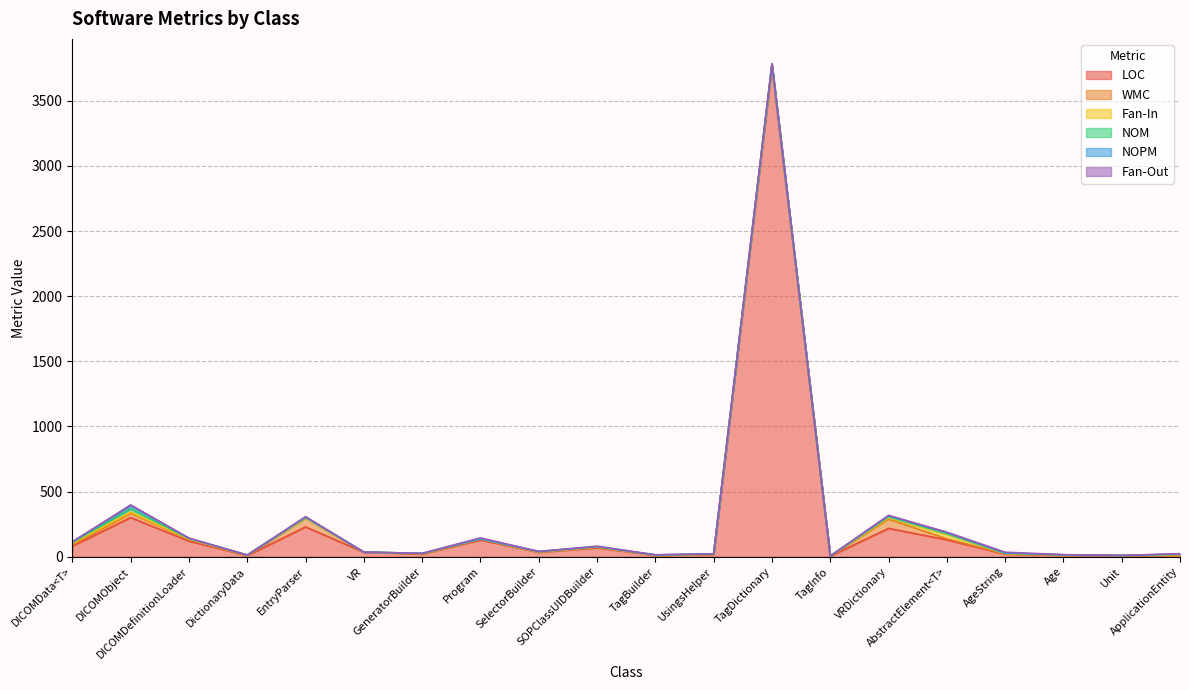

How many lines are shown in the chart?

6